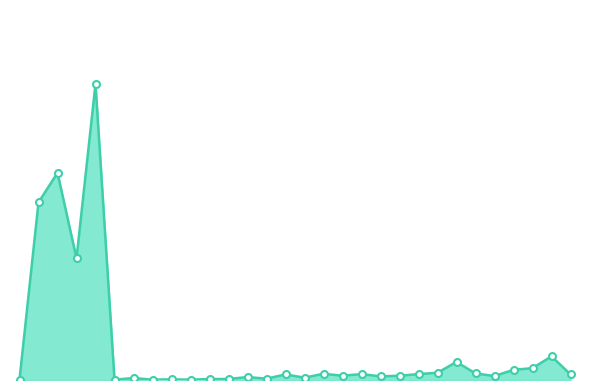

What is the difference between the maximum and minimum values?

899